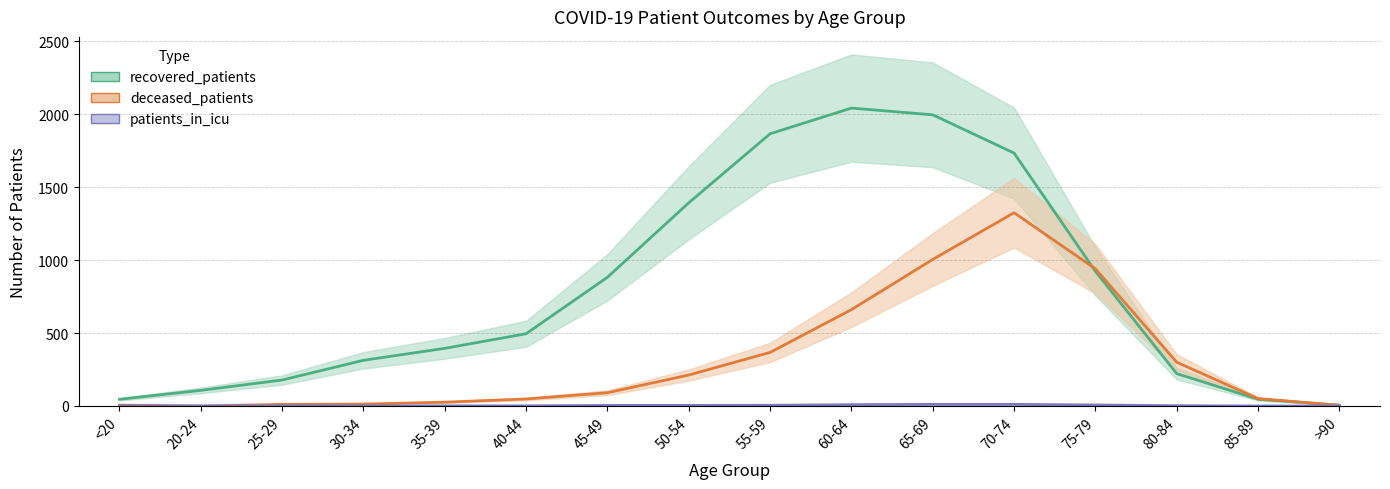

True or false: recovered_patients has a value of 1733 at 70-74.

True